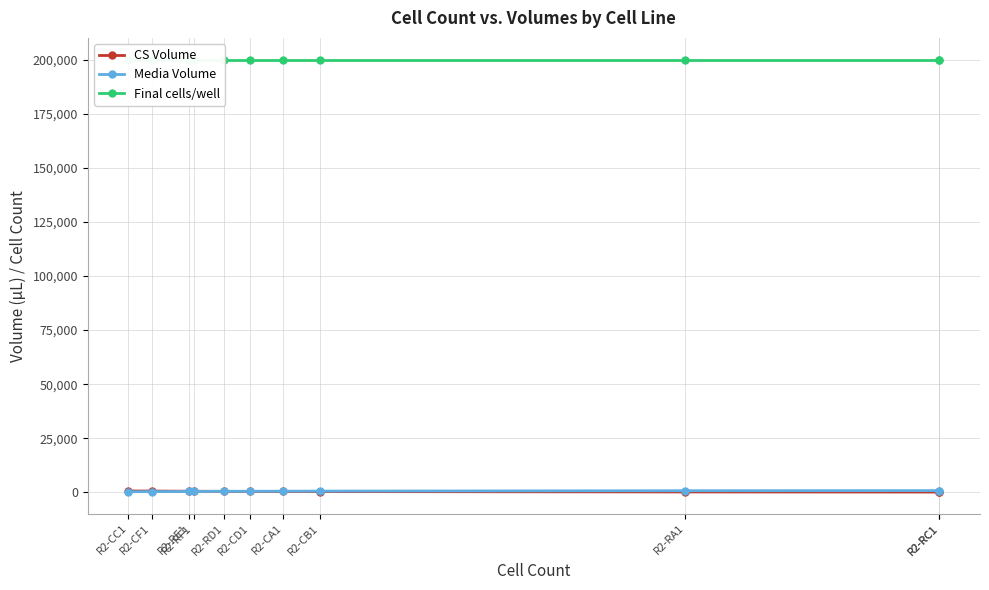

Rank the series at R2-CC1 from lowest to highest value.

Media Volume, CS Volume, Final cells/well